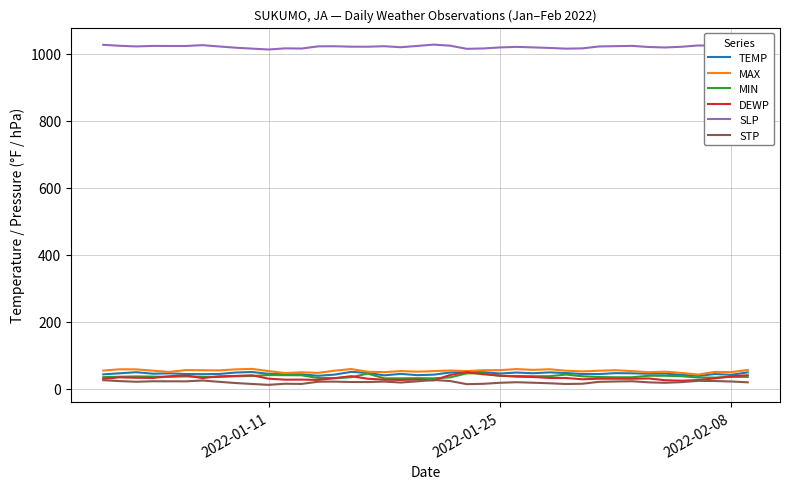

True or false: MAX and SLP intersect in this chart.

False